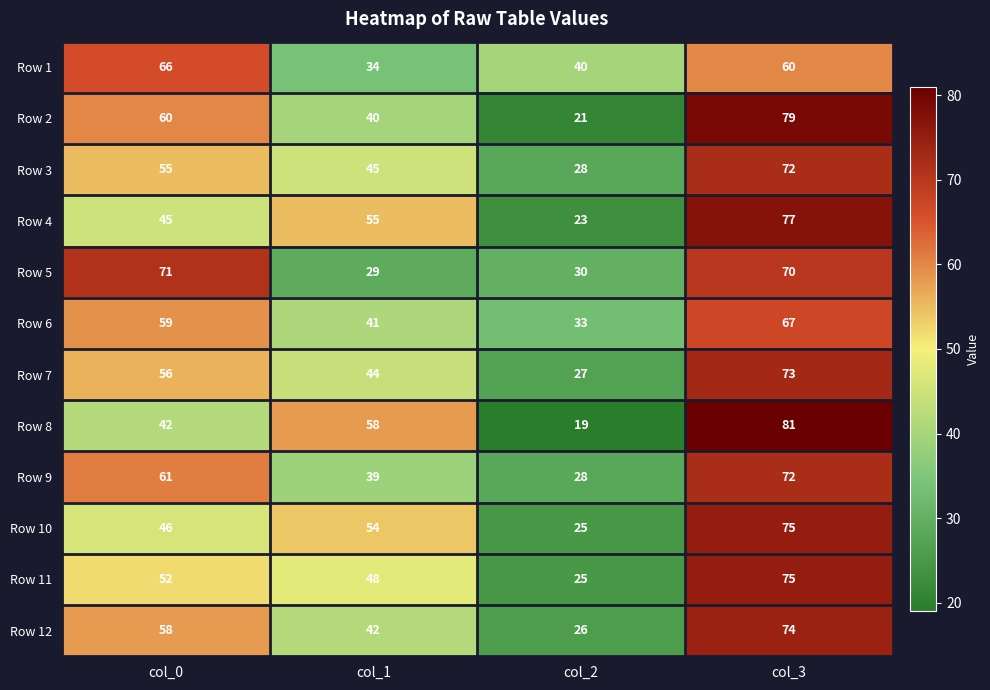

Read the Row 7 value at col_3, to the nearest 5.

75